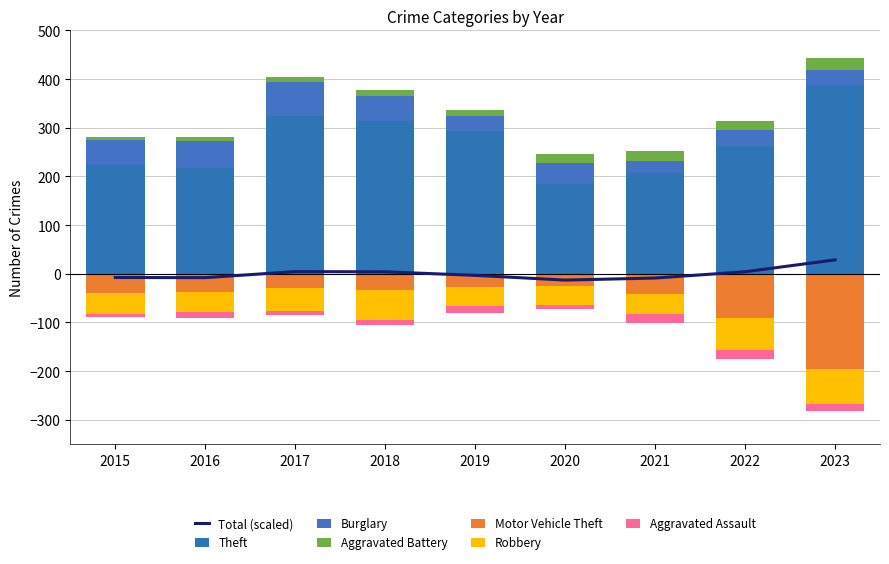

Which has a higher value, 2016 or 2018?

2018